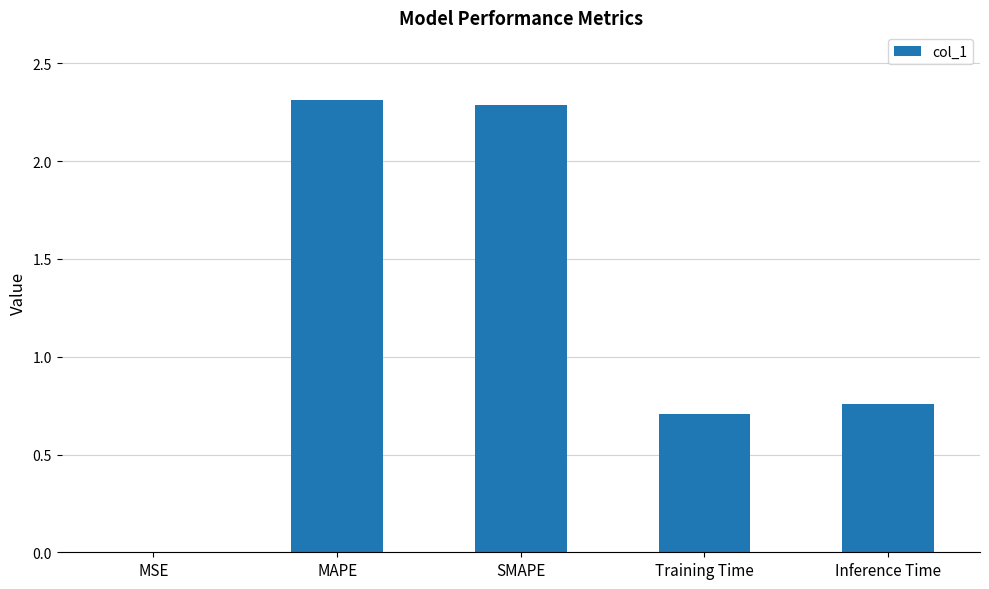

What is the difference between the values at SMAPE and MSE?

2.3